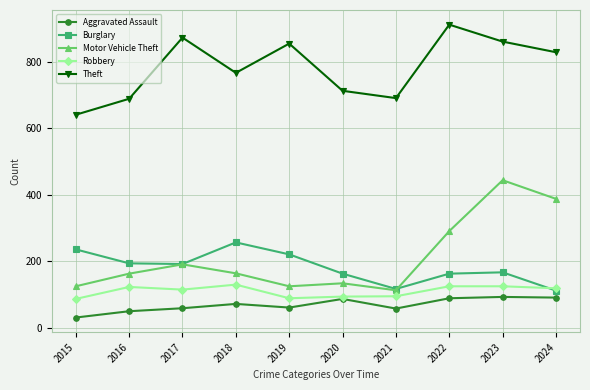

What is the average value of the Aggravated Assault series?

69